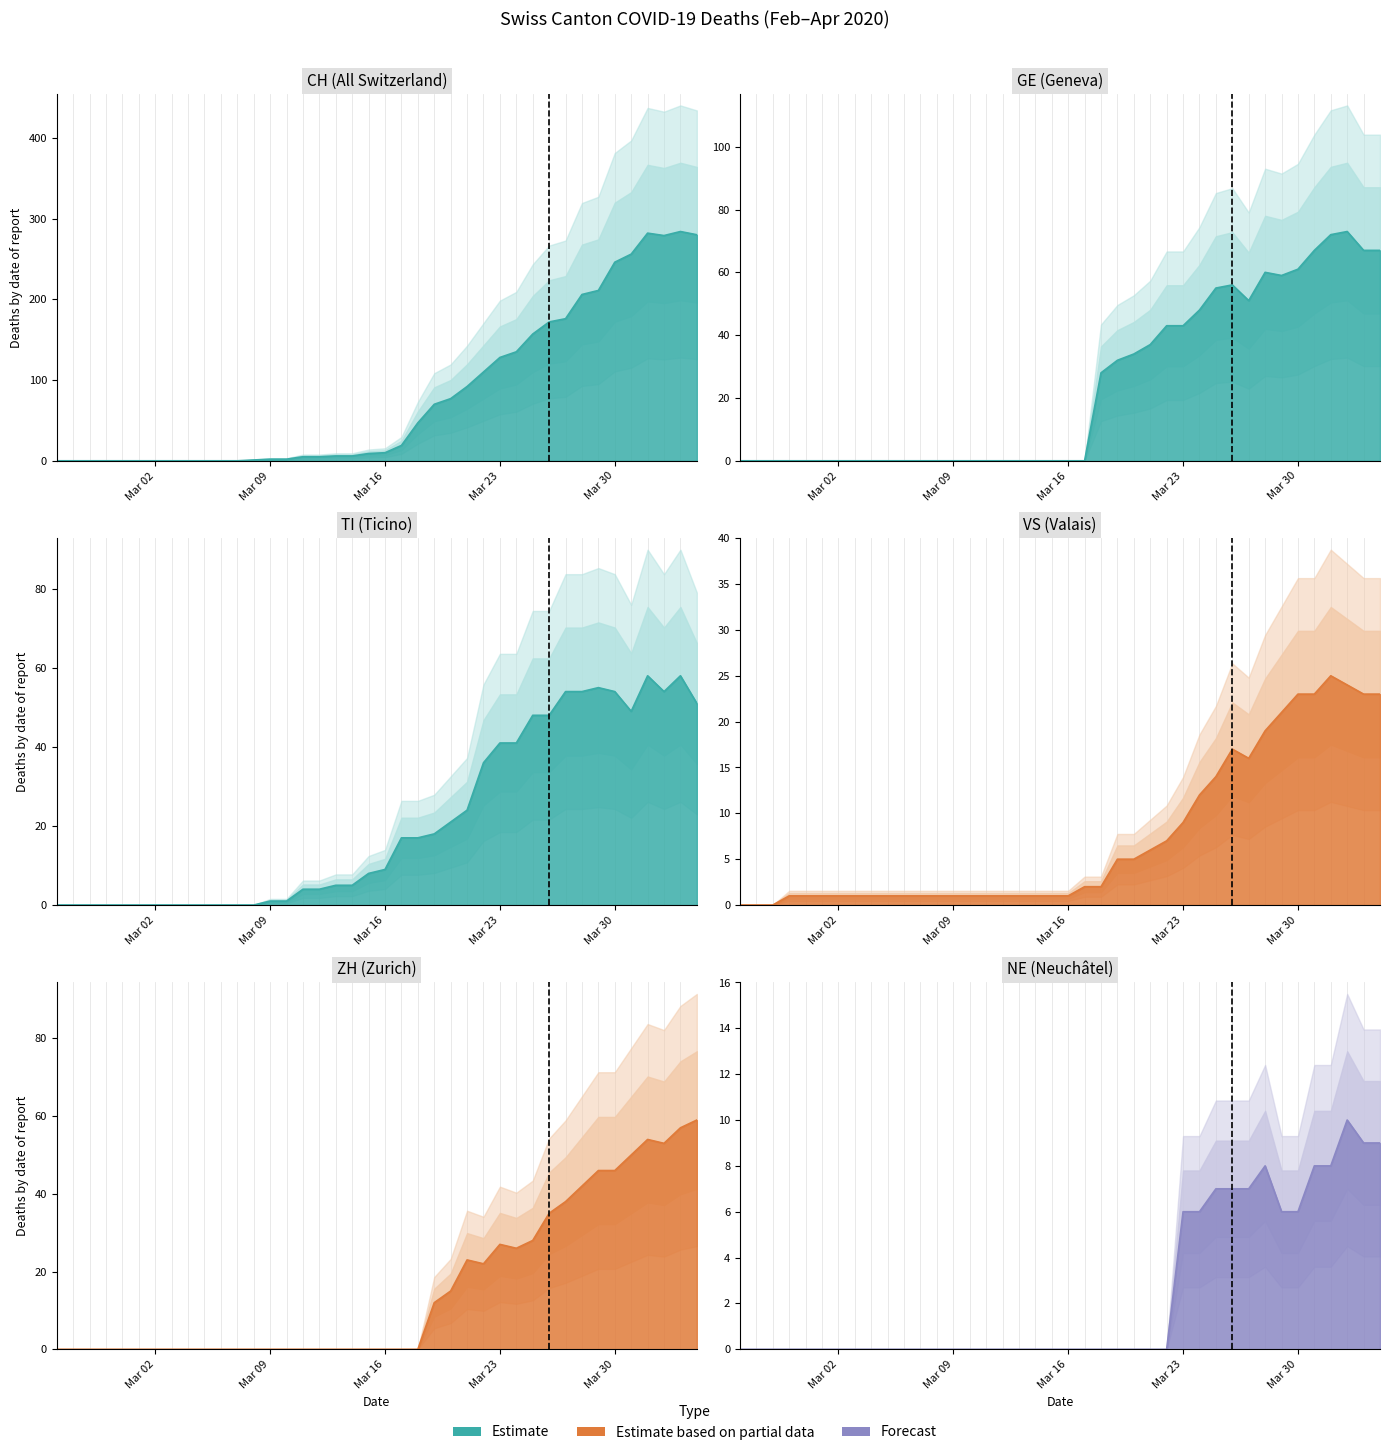

Which series has the largest total across all categories?

CH